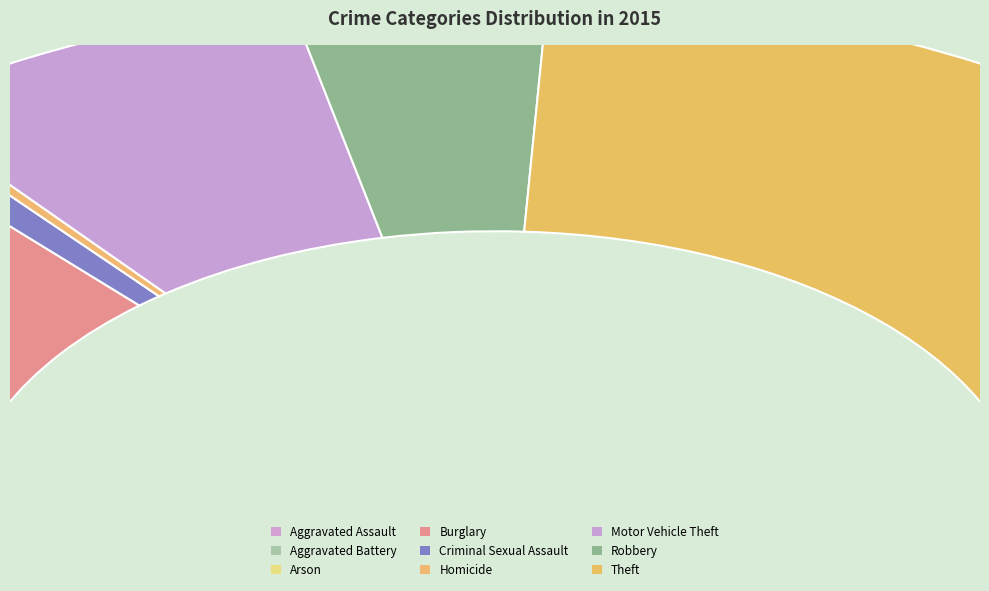

Is there any slice that represents more than half of the pie?

No